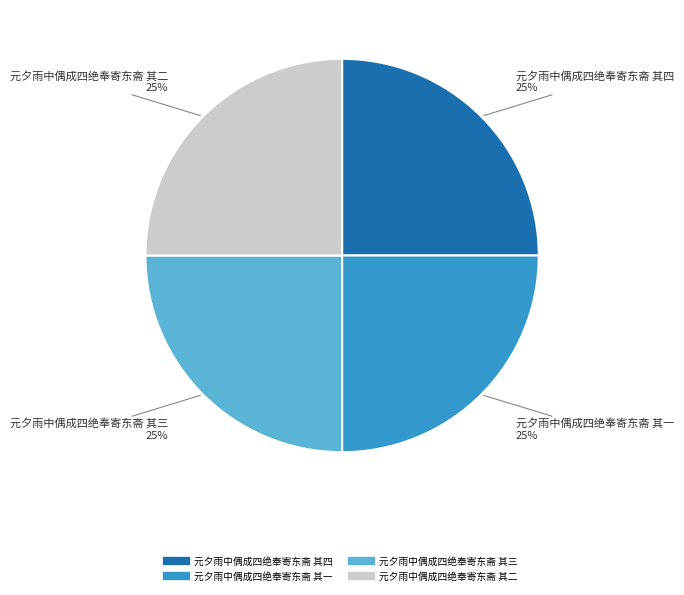

Is there any slice that represents more than half of the pie?

No